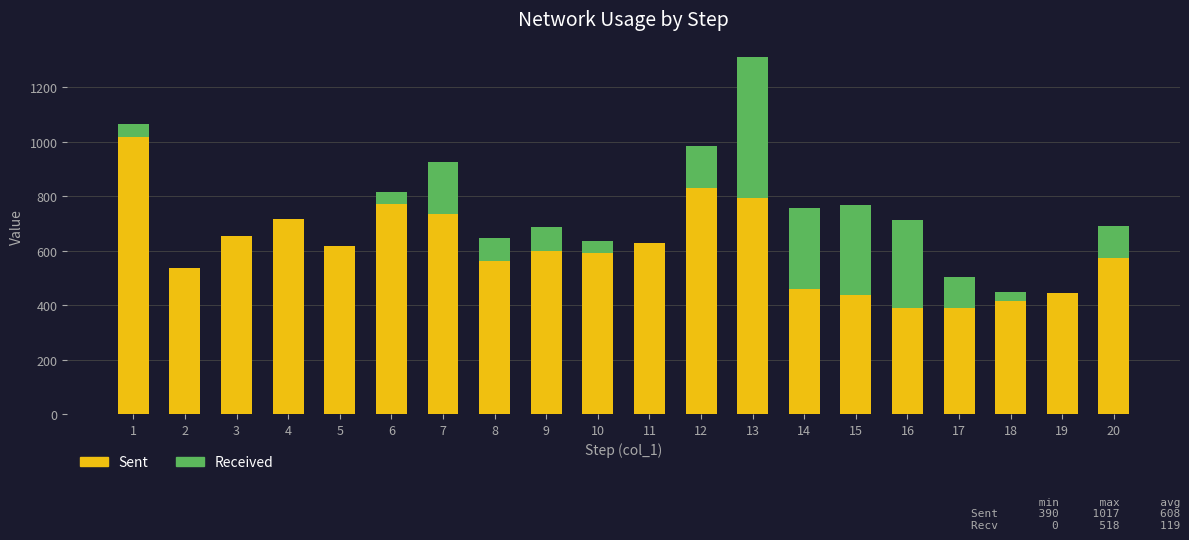

What is the total value across all series at 19?

444